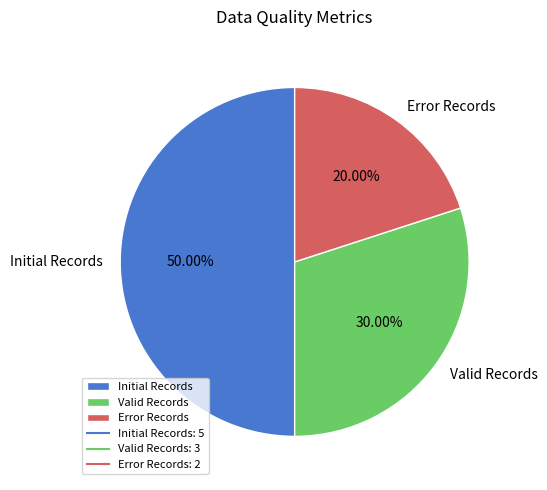

To the nearest percent, what is the difference between the Valid Records and Initial Records slice percentages?

20%